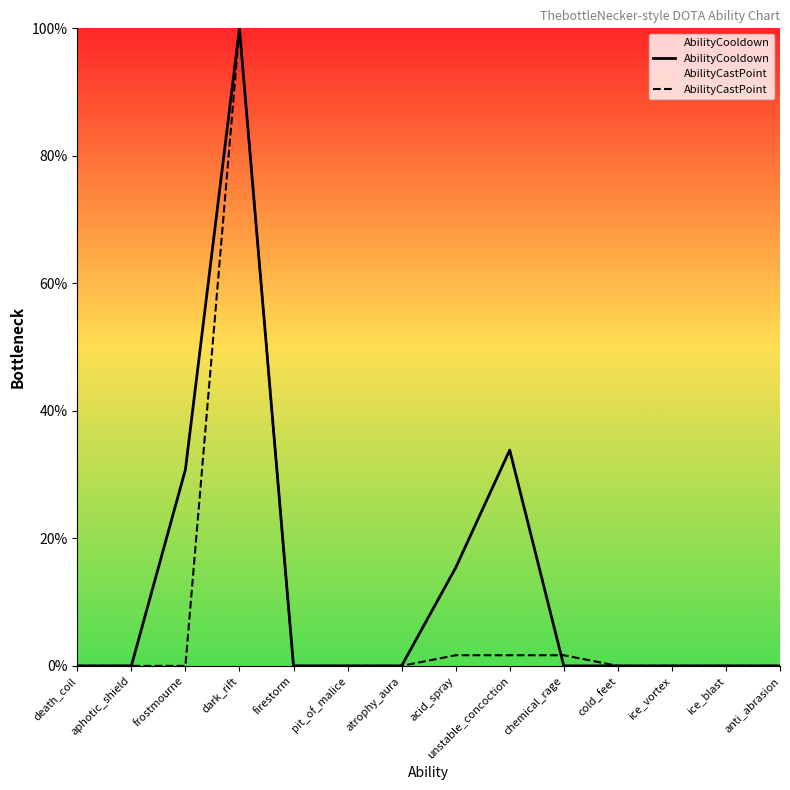

What is the label of the 7th point from the right?

acid_spray